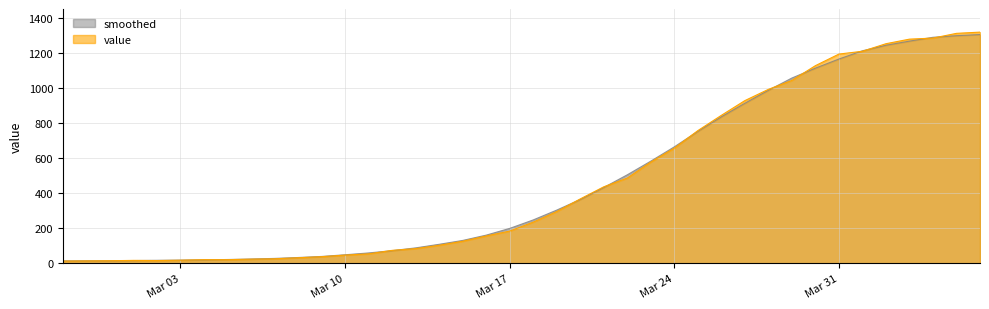

How many points are higher than both their immediate neighbors (excluding endpoints)?

1